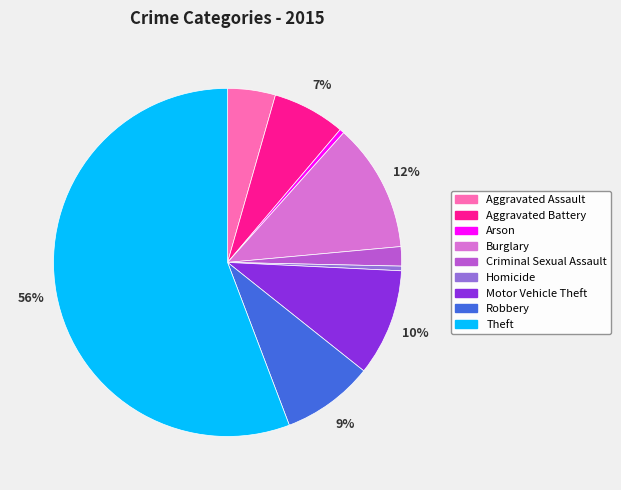

To the nearest percent, what is the difference between the Burglary and Arson slice percentages?

12%